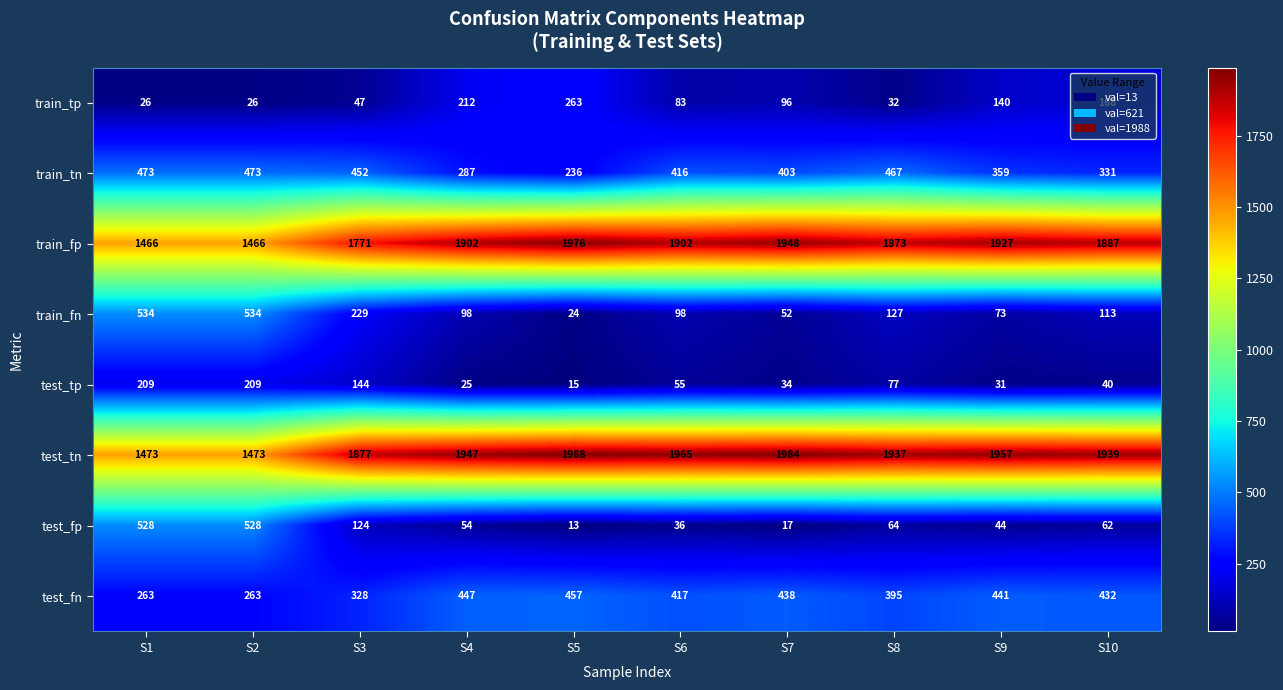

The test_fn series shows 184 at S1. True or false?

False